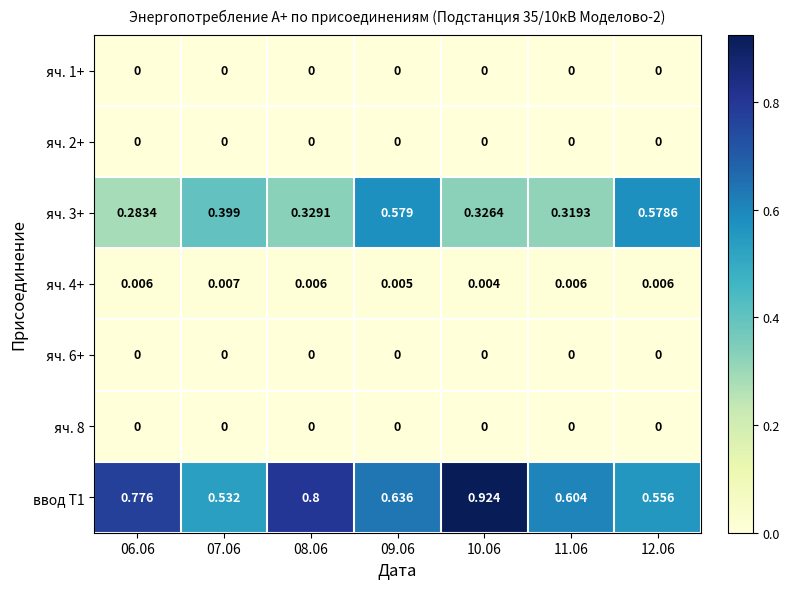

Is the value of яч. 2+ at 10.06 greater than the value of яч. 4+ at 10.06?

No